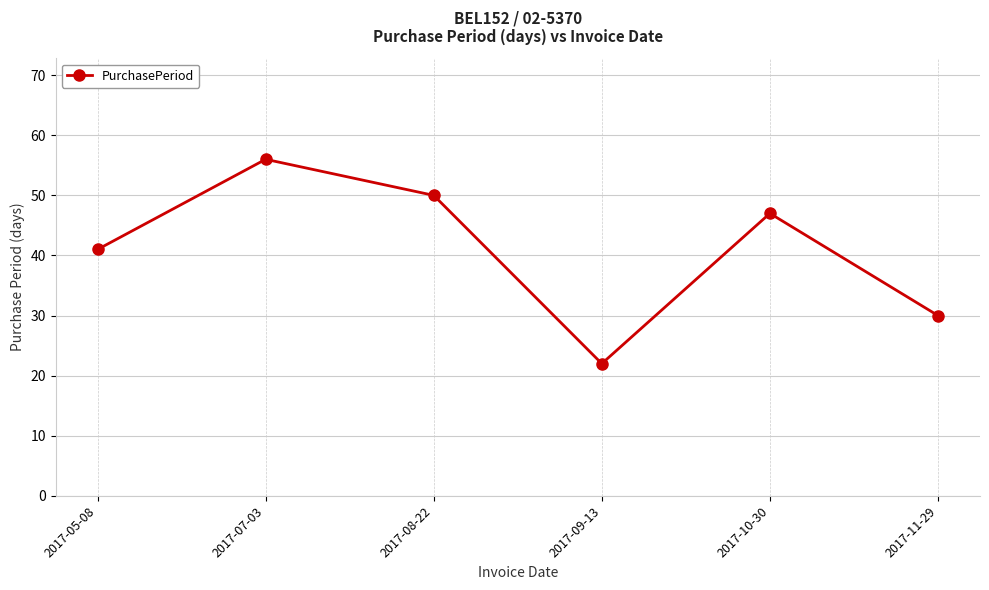

What is the label of the 1st point from the left?

2017-05-08